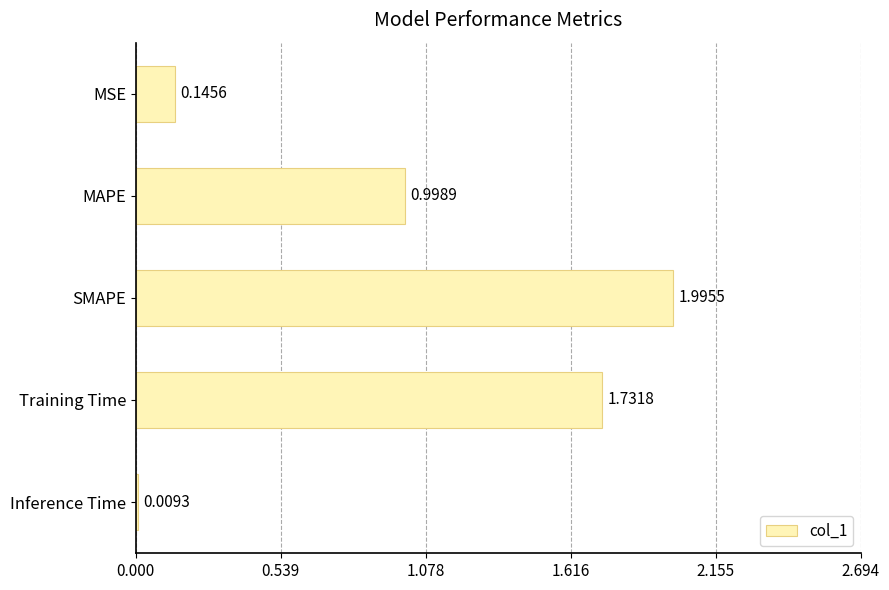

What is the label of the 4th bar from the top?

Training Time